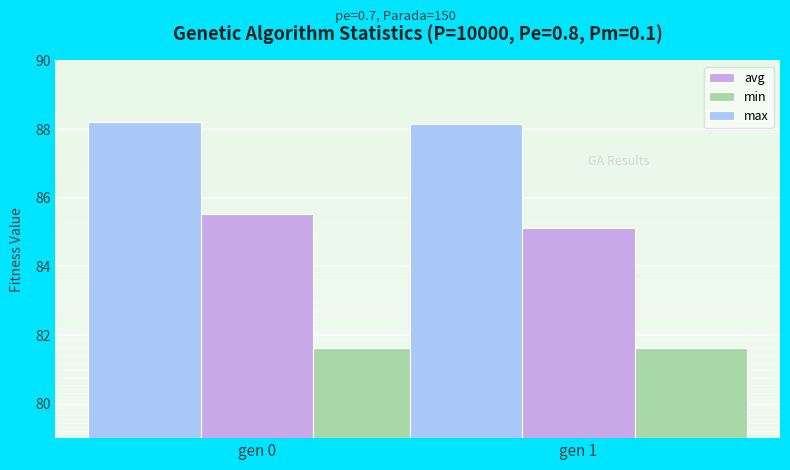

At how many categories does at least one series exceed 86?

2